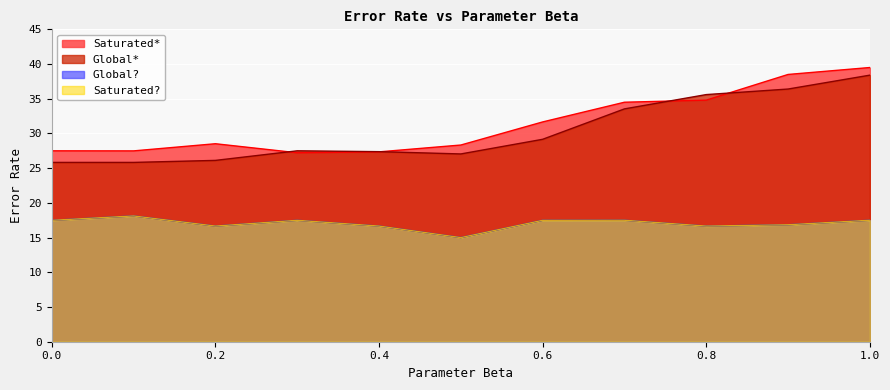

What is the smallest value displayed?

15.0